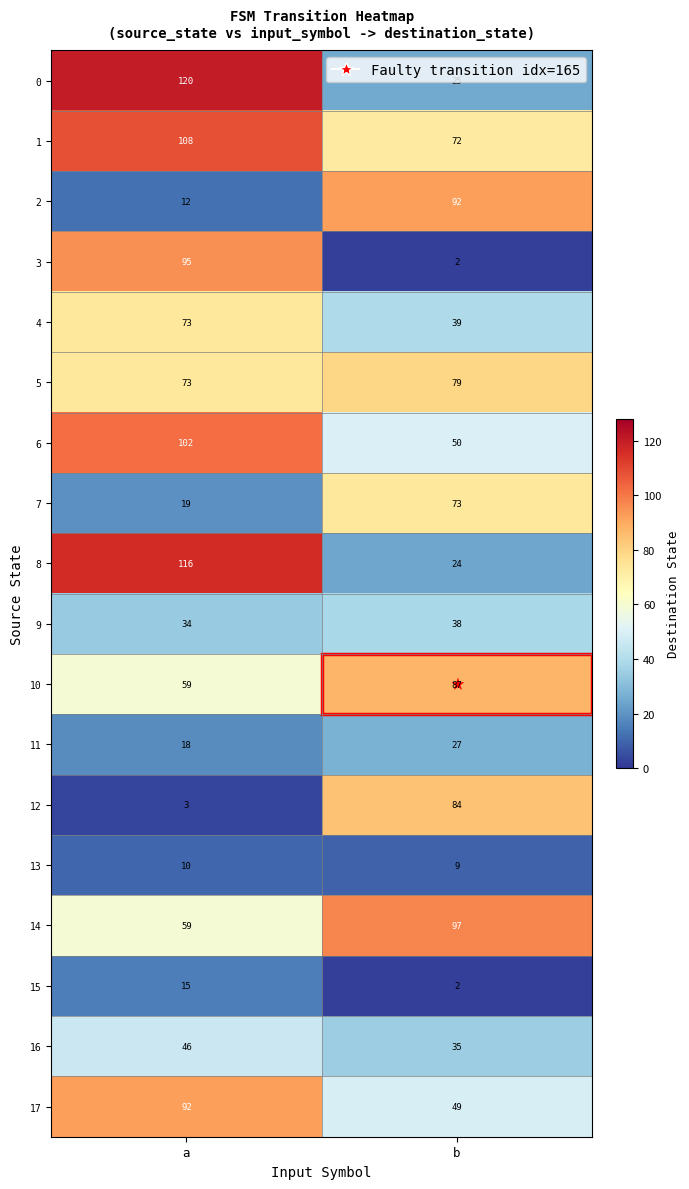

At which category is the sum across all series the highest?

a